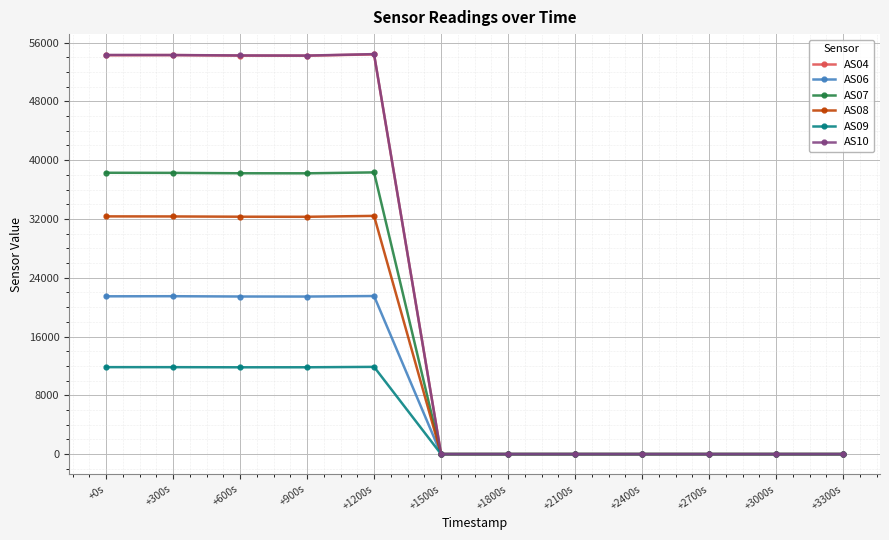

What is the label of the 12th point from the right?

+0s